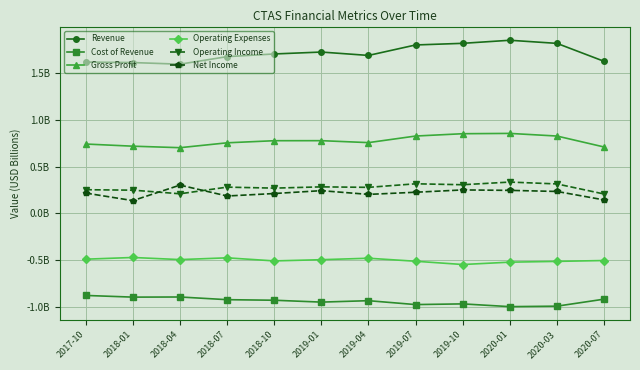

What are all the series names shown in the legend?

Revenue, Cost of Revenue, Gross Profit, Operating Expenses, Operating Income, Net Income